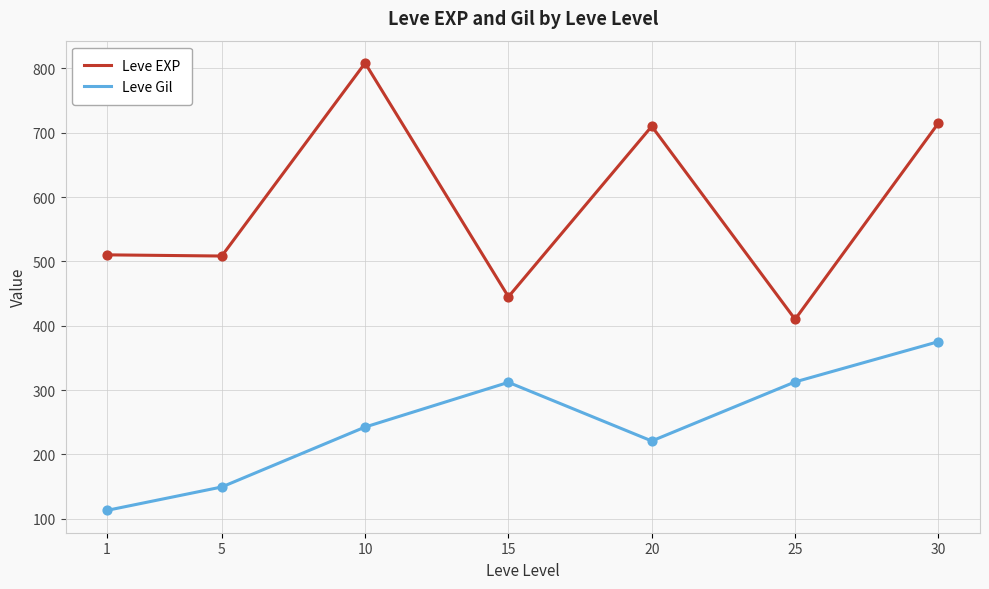

What is the spread (max minus min) of values at 25?

97.3